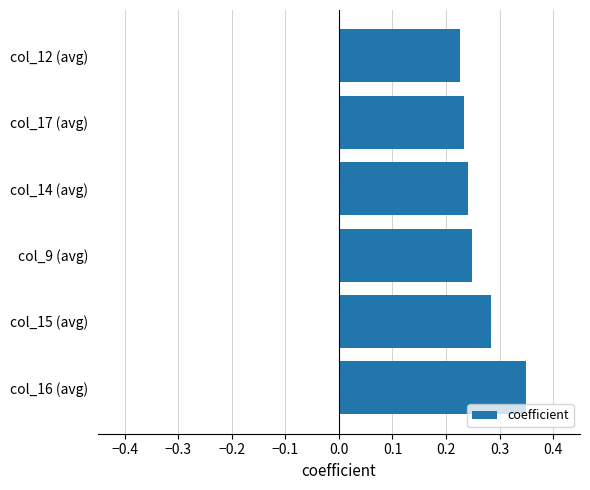

What is the sum of all values?

1.6